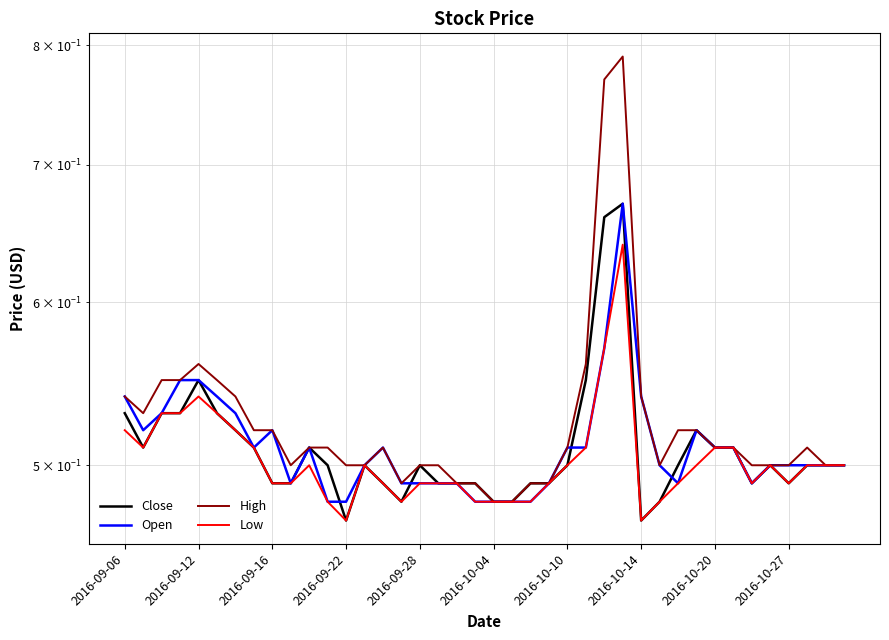

Is the value of Low at 29 greater than the value of High at 2016-10-27?

No